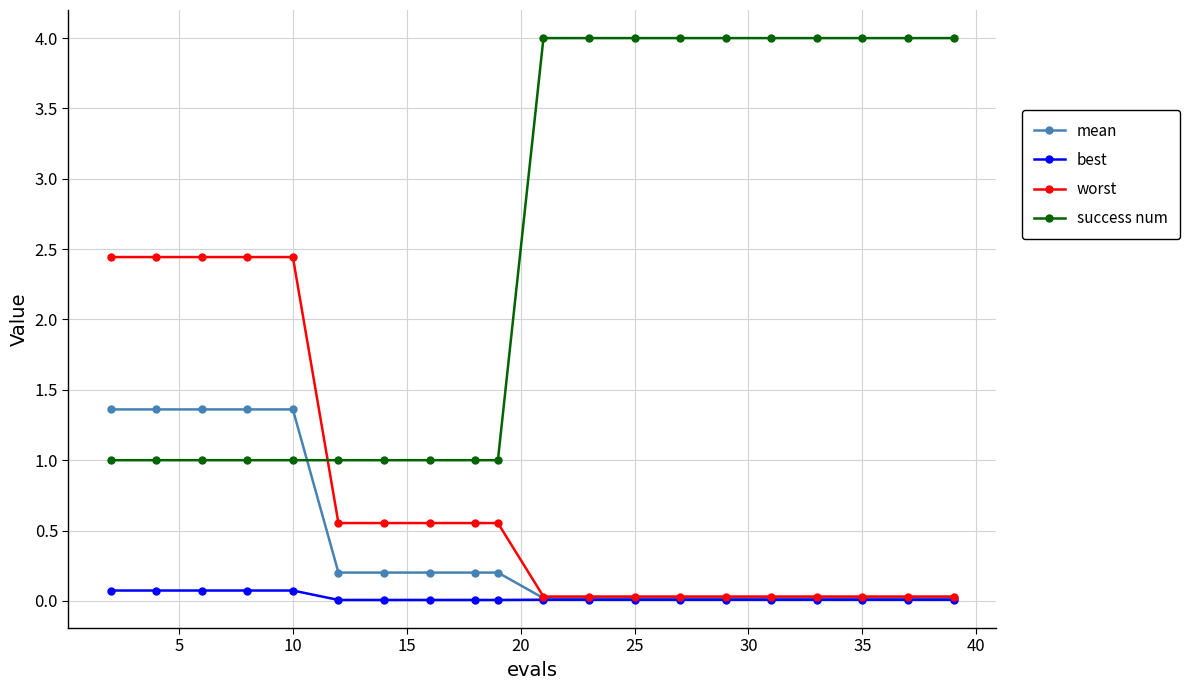

What is the highest value of the worst series?

2.4